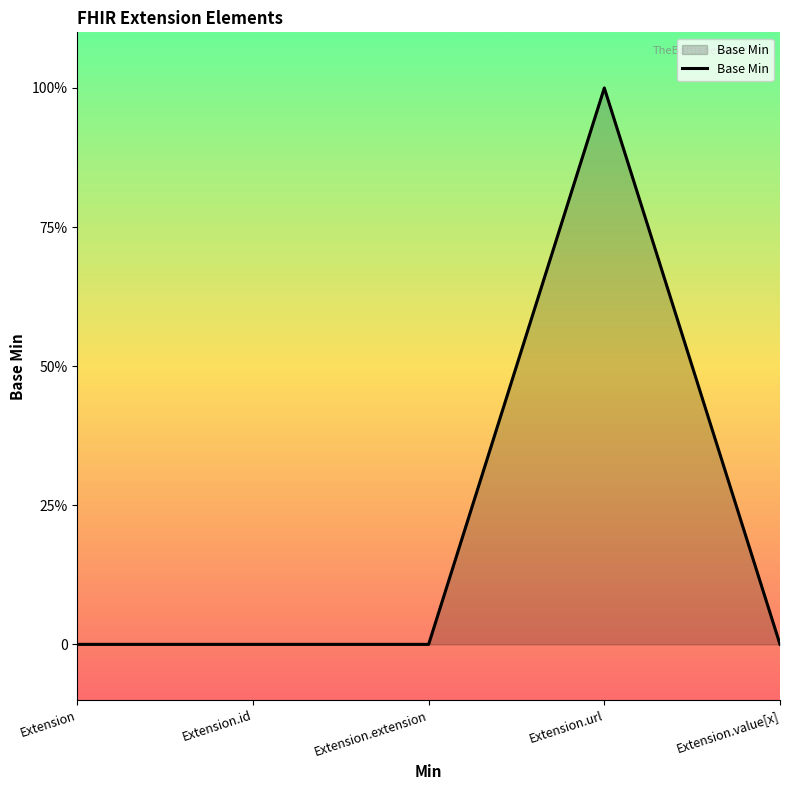

List the labels in order of value, largest first.

Extension.url, Extension, Extension.id, Extension.extension, Extension.value[x]